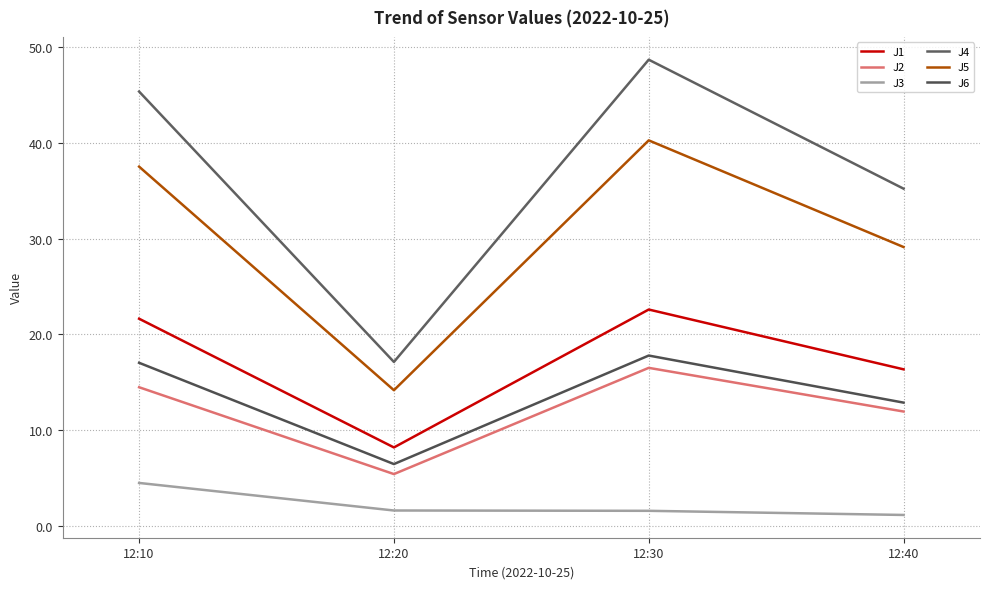

Which category has the highest value across all series?

12:30